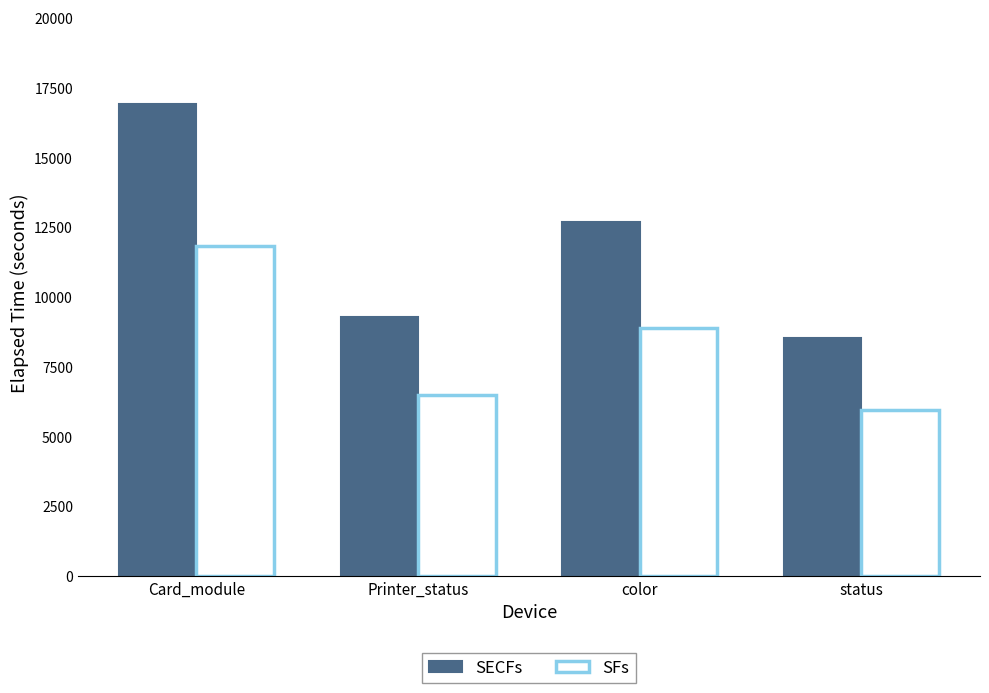

Reading right to left, list all the values displayed in this chart.

SECFs: 8534	12699	9301	16920
SFs: 5973	8889	6510	11844